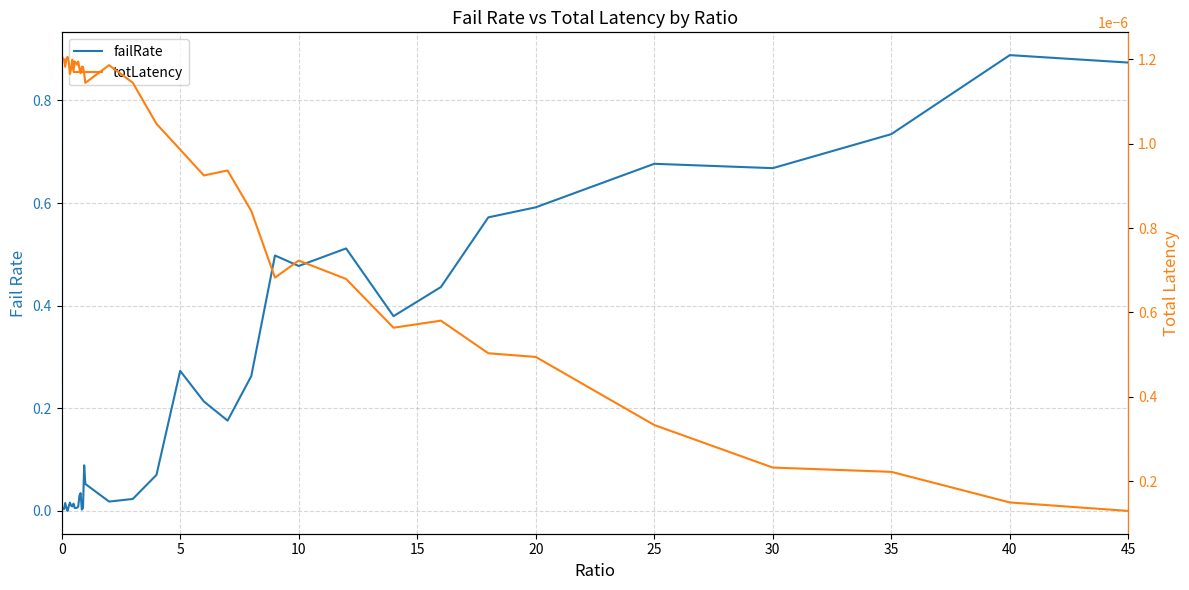

What is the maximum value shown in the chart?

0.9